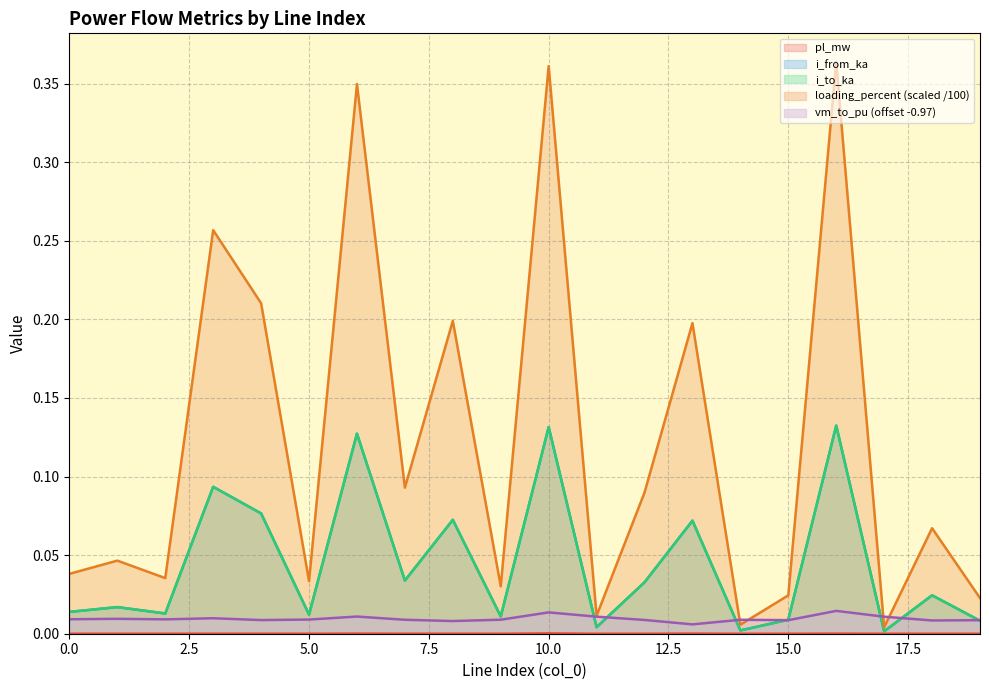

At which category does i_from_ka reach its first local peak?

1